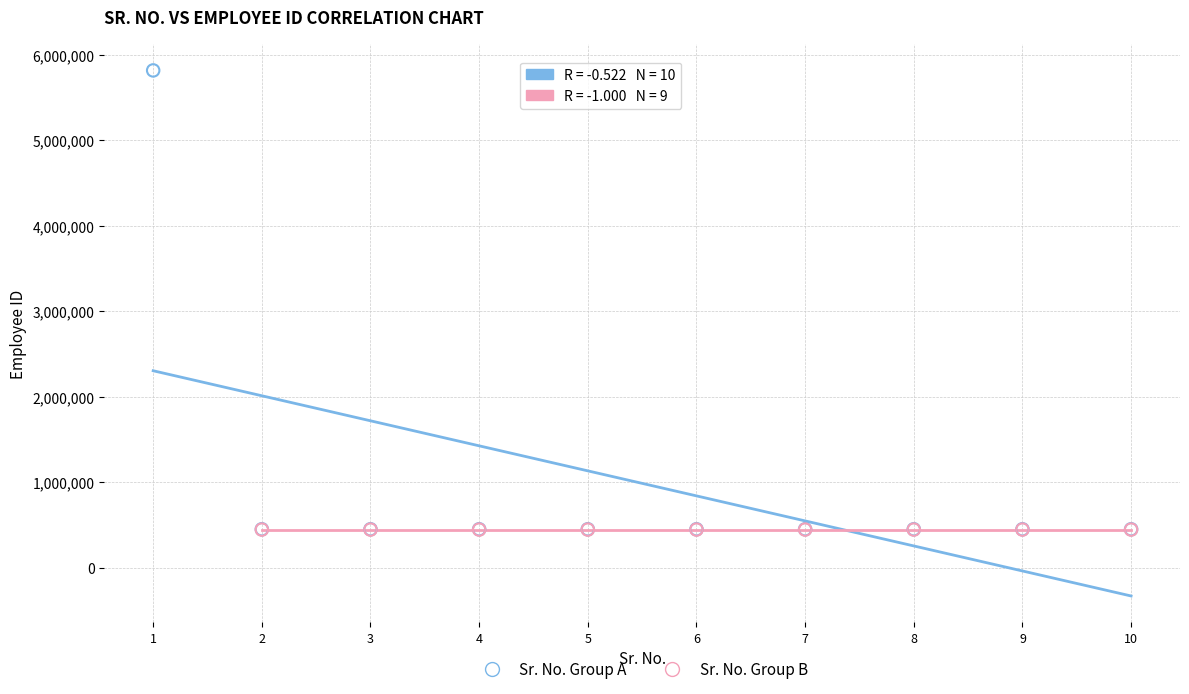

Which series has the widest spread of Y values?

Sr. No. Group A